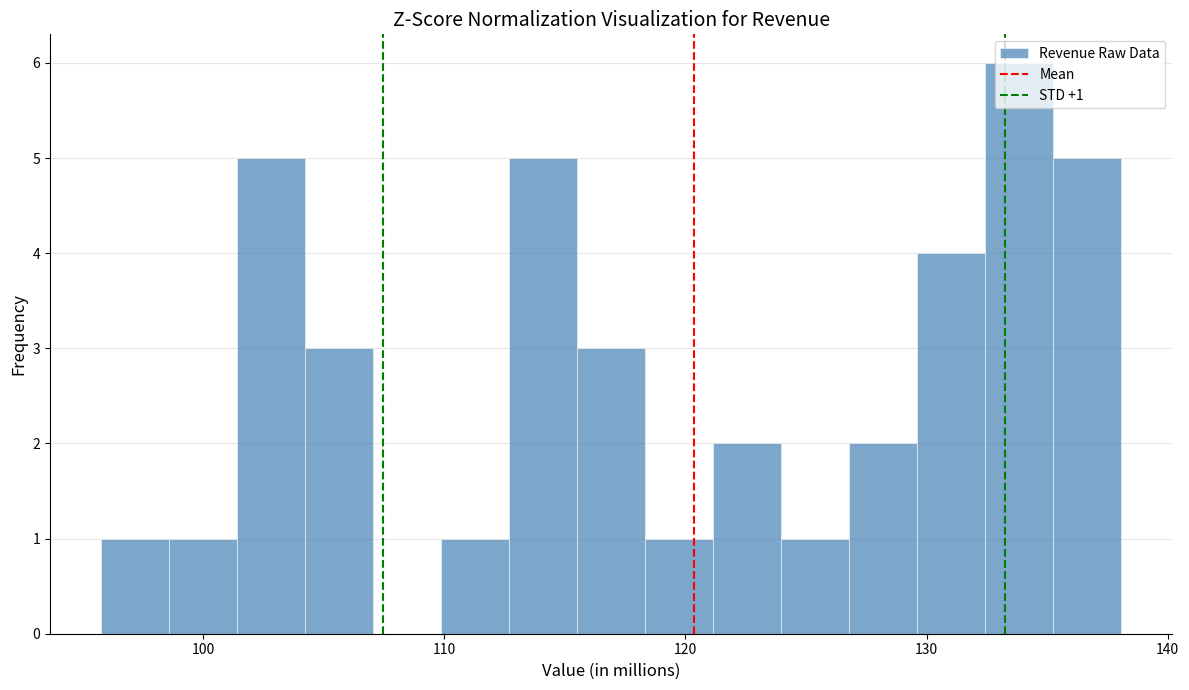

Around what value on the x-axis is the tallest bar? Give the approximate position of its centre, as read against the axis.

134